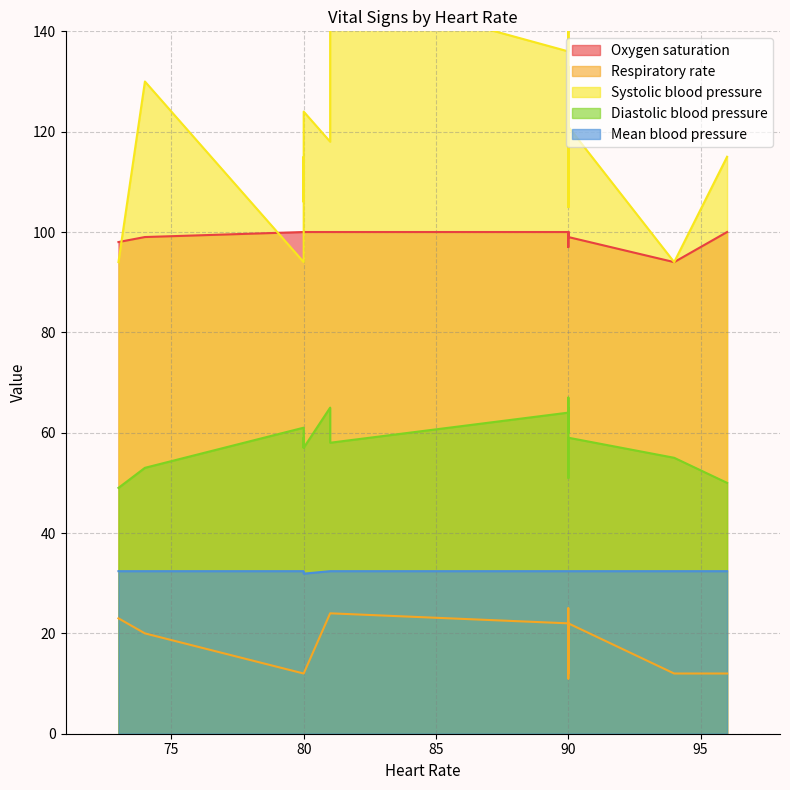

True or false: Mean blood pressure has more than 2 points higher than both neighbors.

False